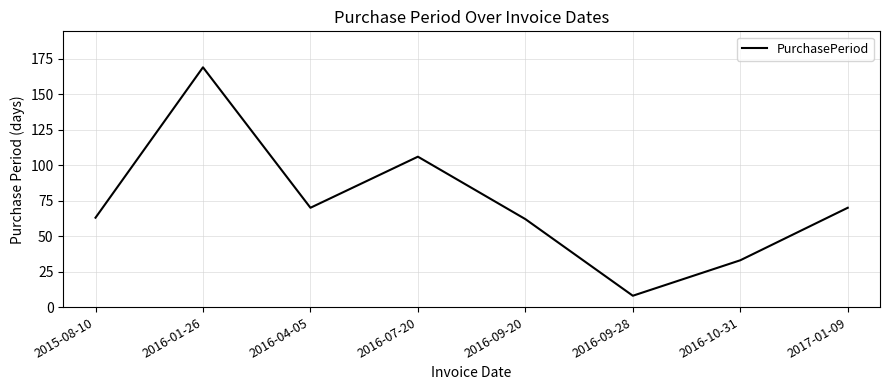

Where is the first local maximum?

2016-01-26